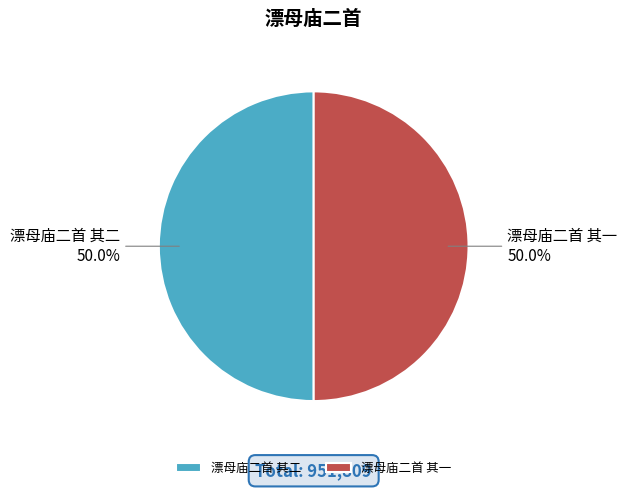

To the nearest percent, what is the average slice percentage?

50%